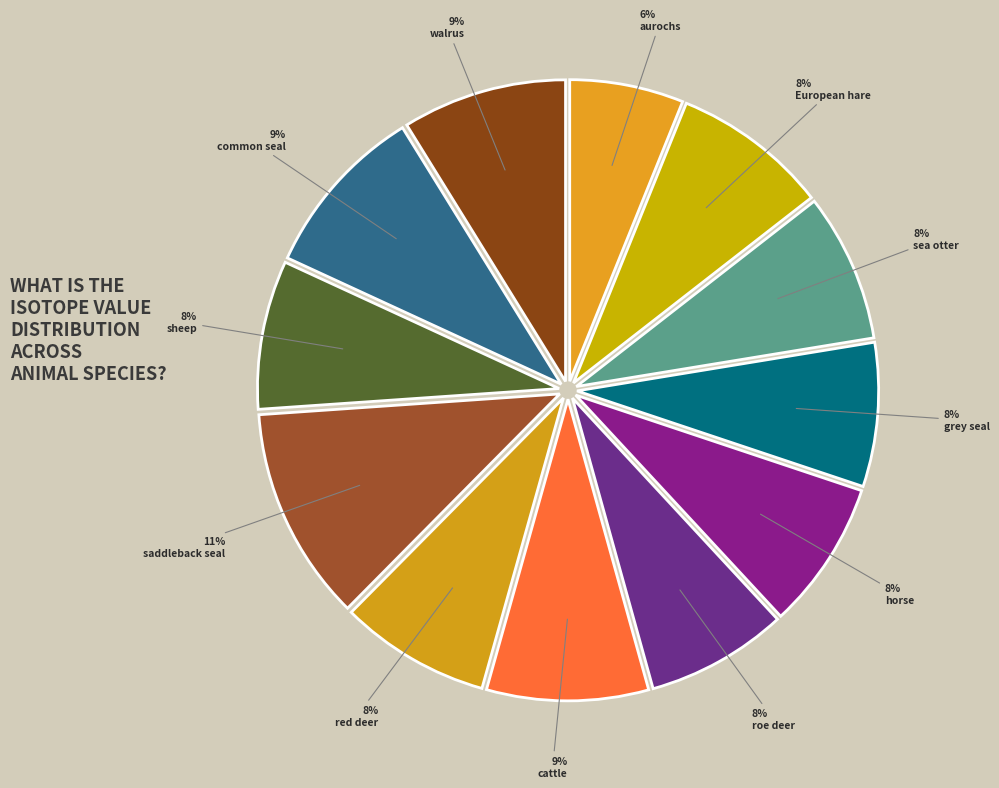

The saddleback seal slice represents 11% of the pie. True or false?

True